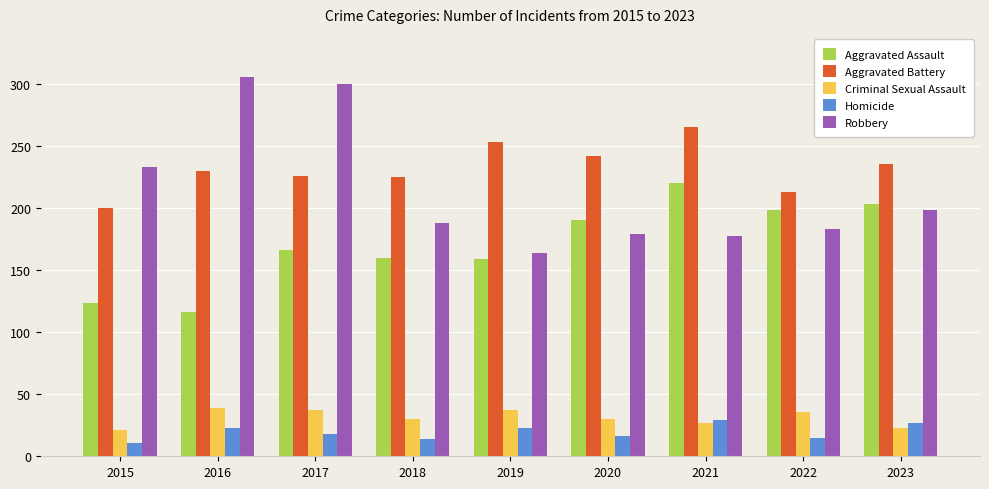

What is the highest value of the Aggravated Battery series?

265